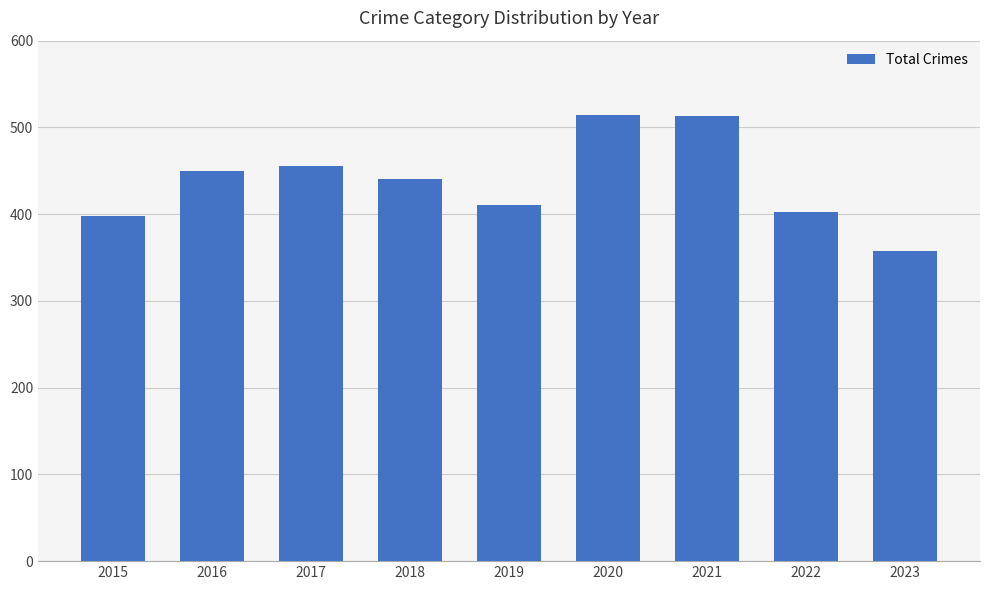

Approximately how many times larger is the value at 2022 compared to 2019?

1.0